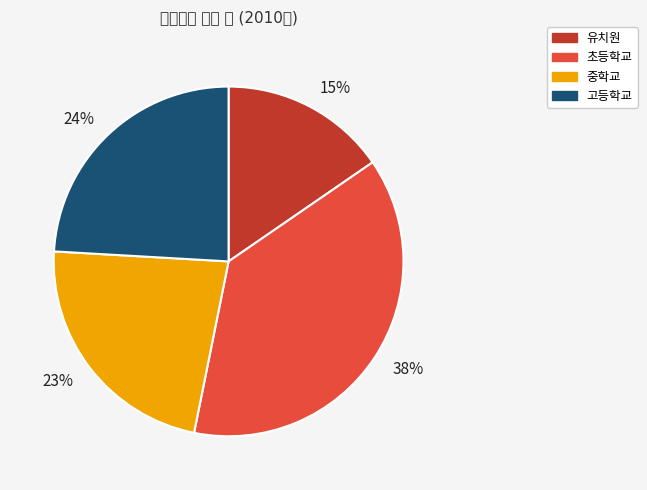

The 유치원 slice represents 3% of the pie. True or false?

False